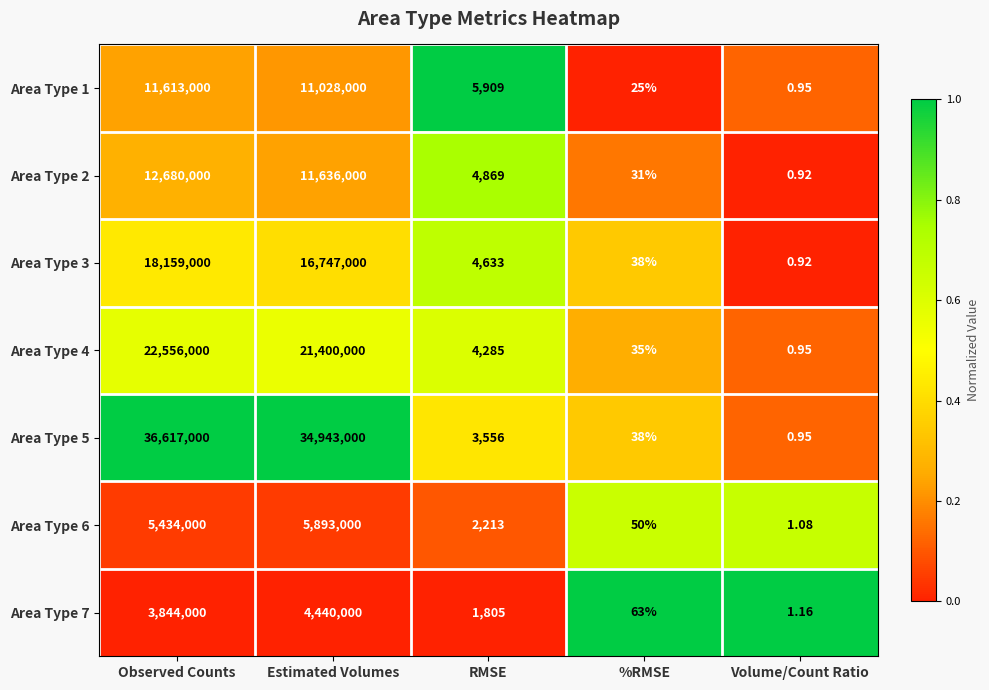

Which category has the lowest value across all series?

Volume/Count Ratio